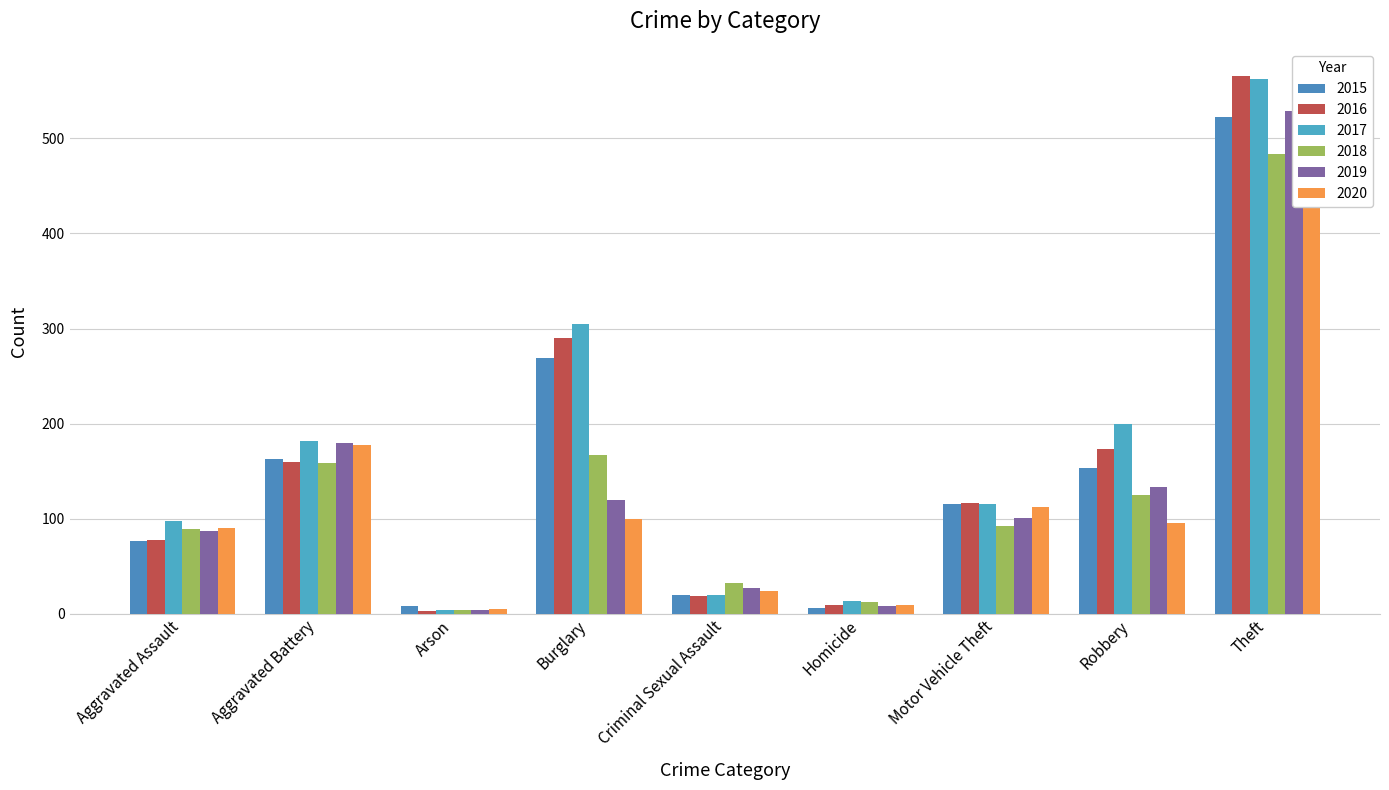

Reading left to right, list all the values displayed in this chart.

2015: Aggravated Assault=76	Aggravated Battery=163	Arson=8	Burglary=269	Criminal Sexual Assault=20	Homicide=6	Motor Vehicle Theft=115	Robbery=153	Theft=523
2016: Aggravated Assault=77	Aggravated Battery=159	Arson=3	Burglary=290	Criminal Sexual Assault=19	Homicide=9	Motor Vehicle Theft=116	Robbery=173	Theft=566
2017: Aggravated Assault=97	Aggravated Battery=182	Arson=4	Burglary=305	Criminal Sexual Assault=20	Homicide=13	Motor Vehicle Theft=115	Robbery=200	Theft=563
2018: Aggravated Assault=89	Aggravated Battery=158	Arson=4	Burglary=167	Criminal Sexual Assault=32	Homicide=12	Motor Vehicle Theft=92	Robbery=125	Theft=484
2019: Aggravated Assault=87	Aggravated Battery=180	Arson=4	Burglary=120	Criminal Sexual Assault=27	Homicide=8	Motor Vehicle Theft=101	Robbery=133	Theft=529
2020: Aggravated Assault=90	Aggravated Battery=177	Arson=5	Burglary=100	Criminal Sexual Assault=24	Homicide=9	Motor Vehicle Theft=112	Robbery=95	Theft=432